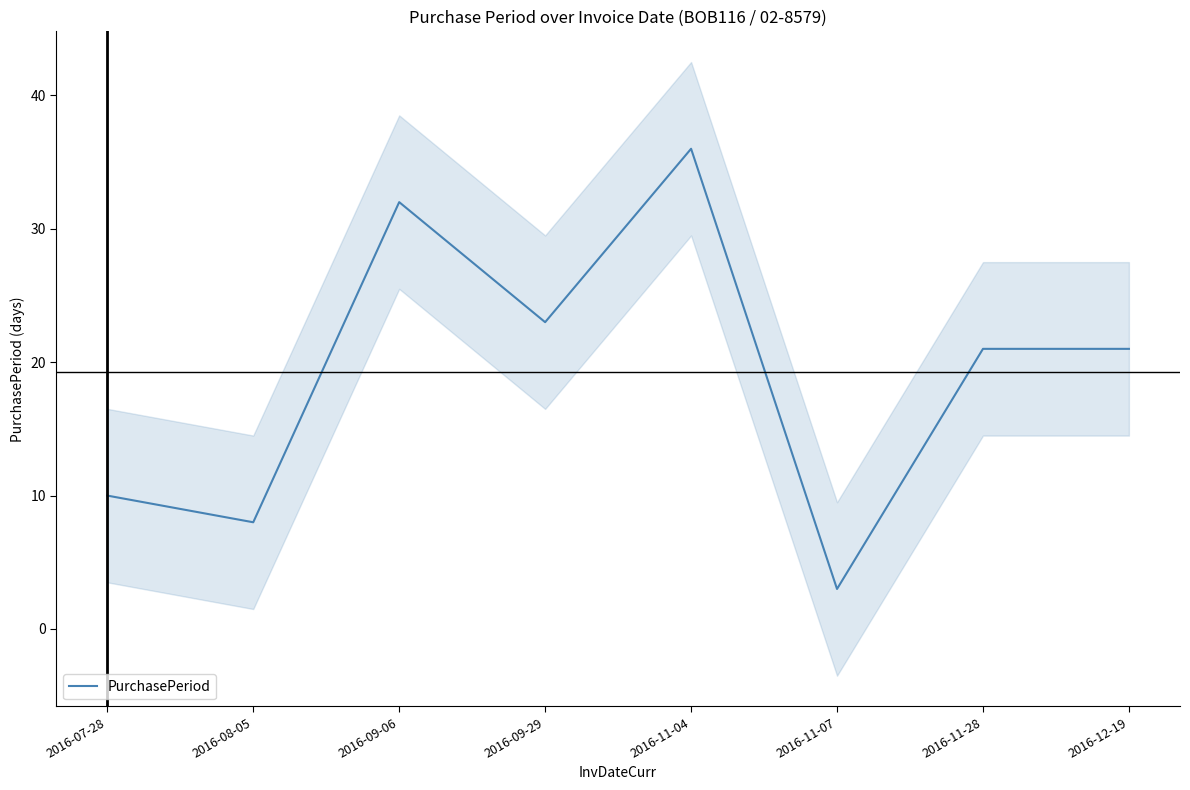

Rank the categories by value from lowest to highest.

2016-11-07, 2016-08-05, 2016-07-28, 2016-11-28, 2016-12-19, 2016-09-29, 2016-09-06, 2016-11-04